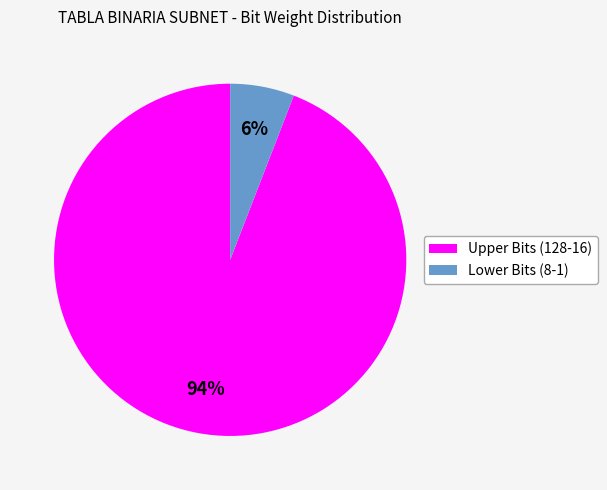

Is there a majority slice in this chart?

Yes